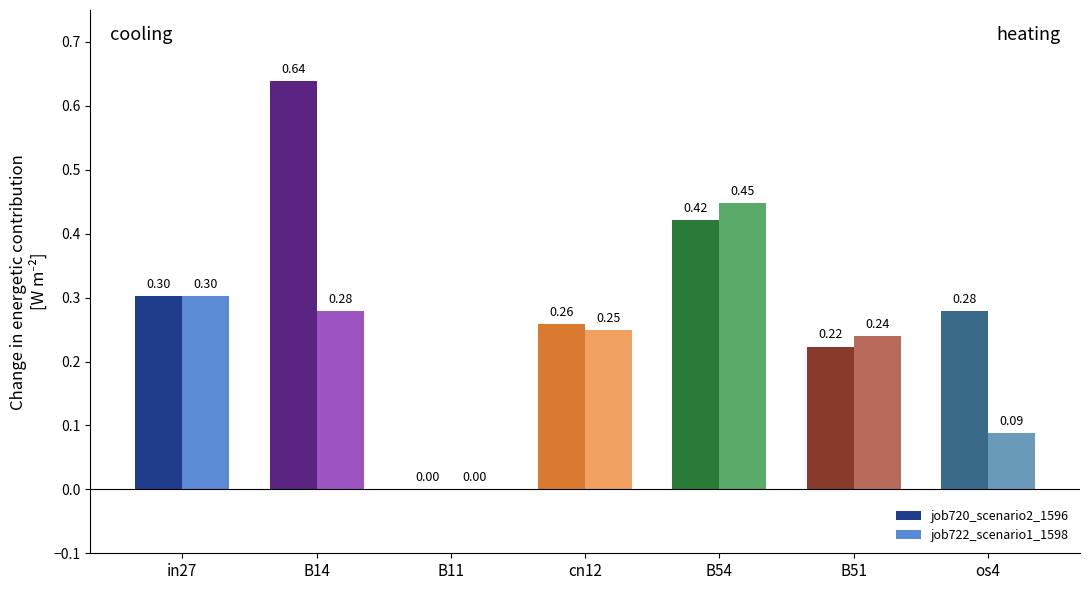

Between in27 and B51, which series saw the biggest shift?

job720_scenario2_1596